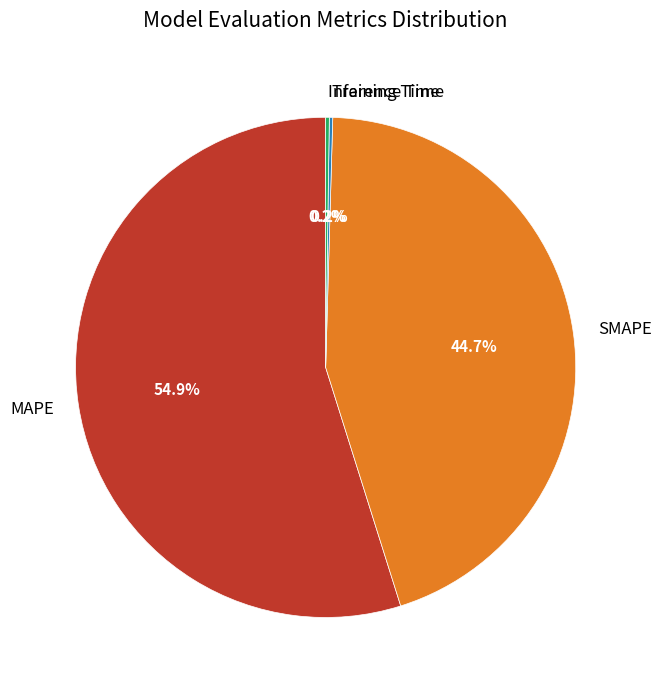

What is the largest slice in the pie chart?

MAPE